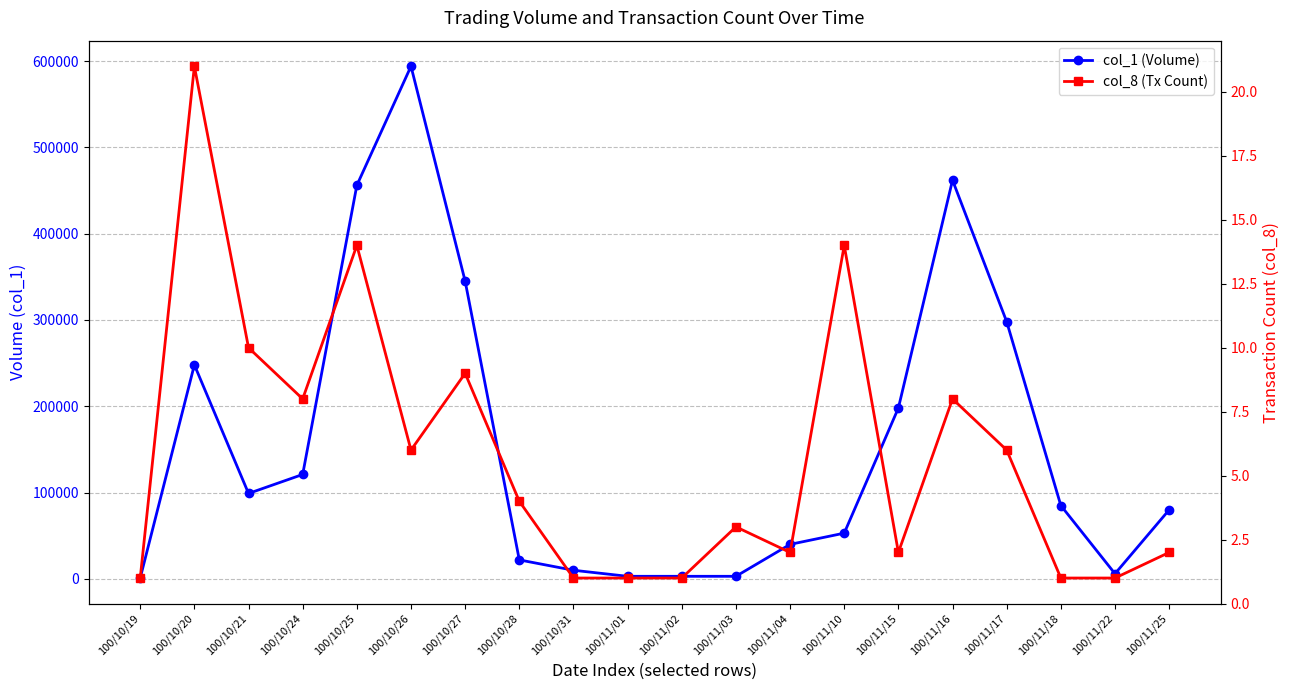

Between 100/10/20 and 100/11/16, which is larger?

100/11/16